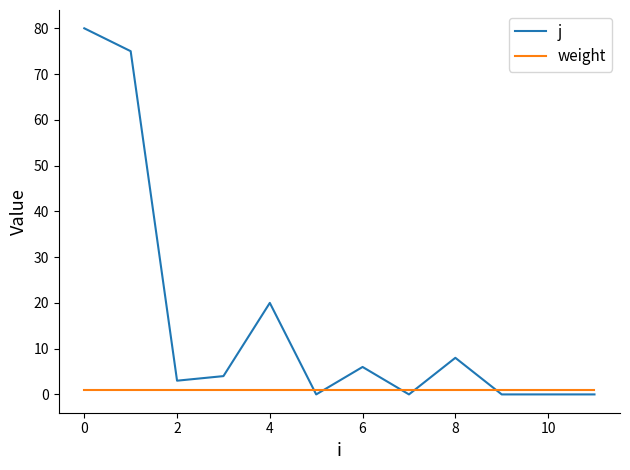

List the series in order of their overall mean, lowest first.

weight, j